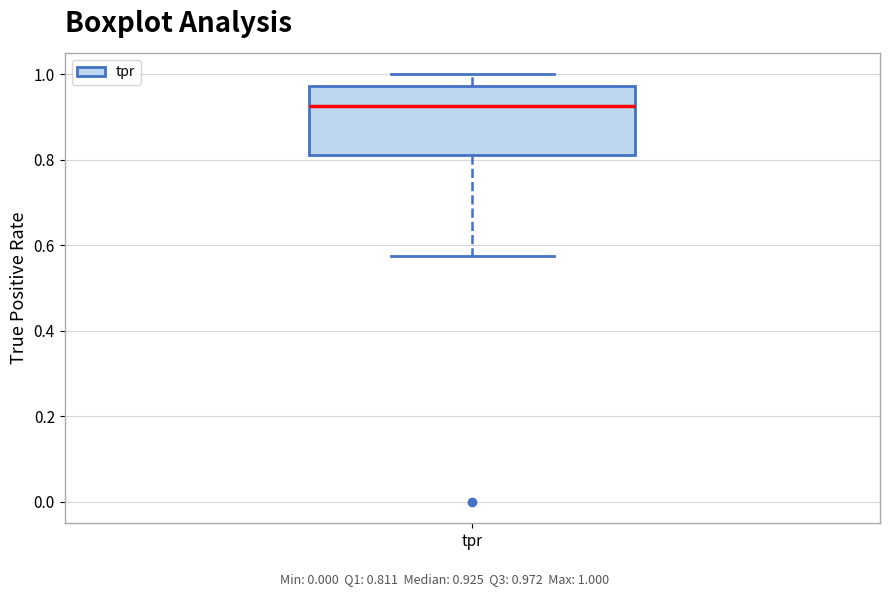

Where does the upper whisker of the box for tpr end on the y-axis? The values are not printed on the chart, so give them approximately, as read against the axis.

1.00